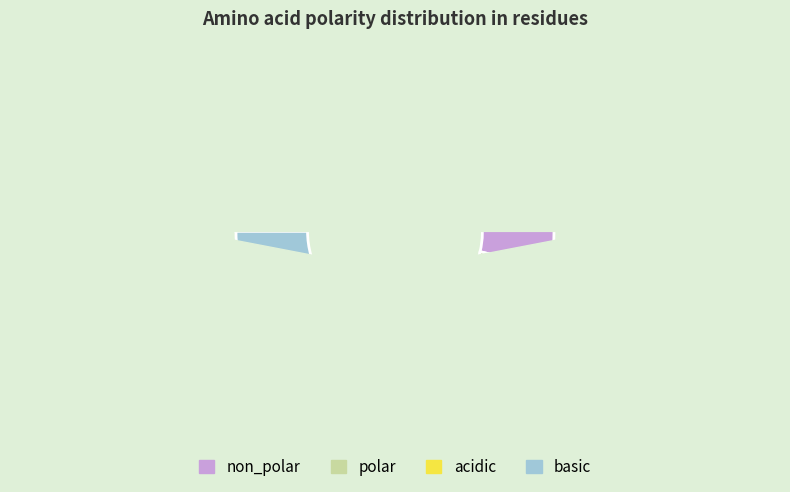

Count the number of slices in the pie.

4